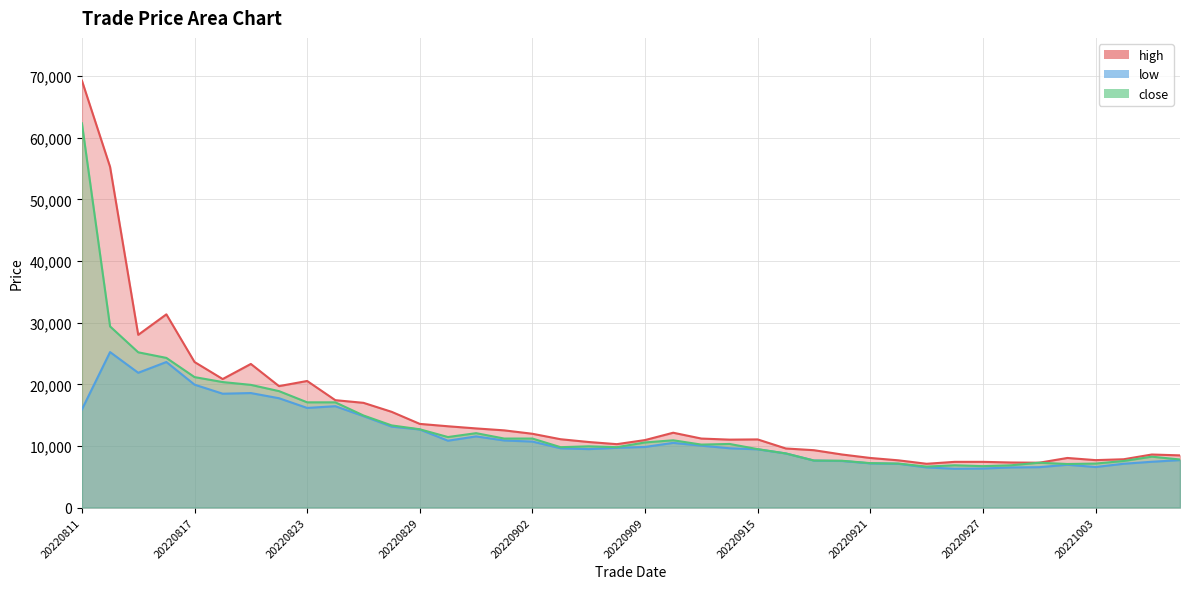

What is the maximum value for low?

25235.0